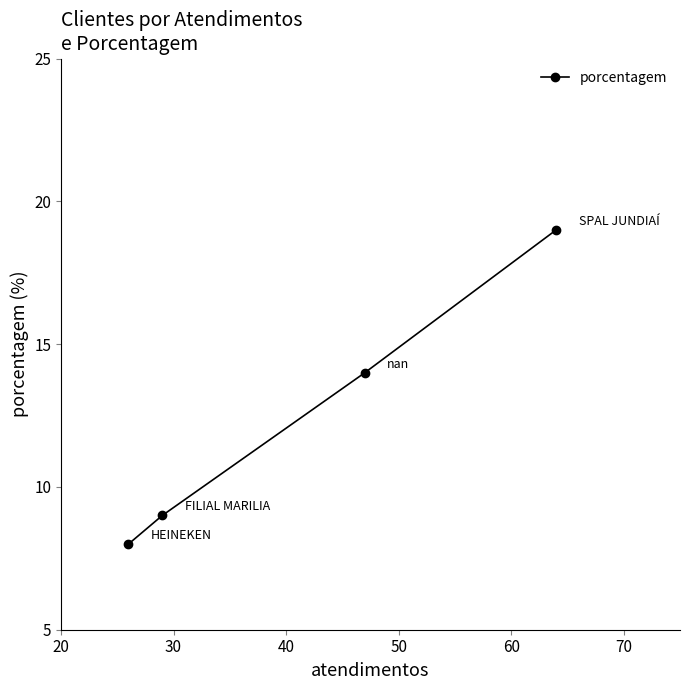

The chart shows a value of 2 at 40. True or false?

False